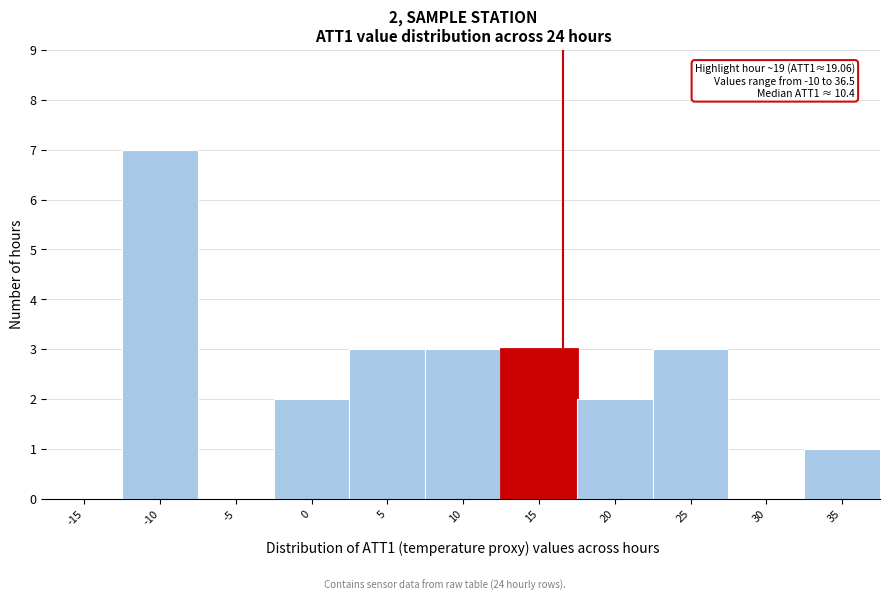

Reading left to right, extract all data points from this chart.

-15=0	-10=7	-5=0	0=2	5=3	10=3	15=3	20=2	25=3	30=0	35=1